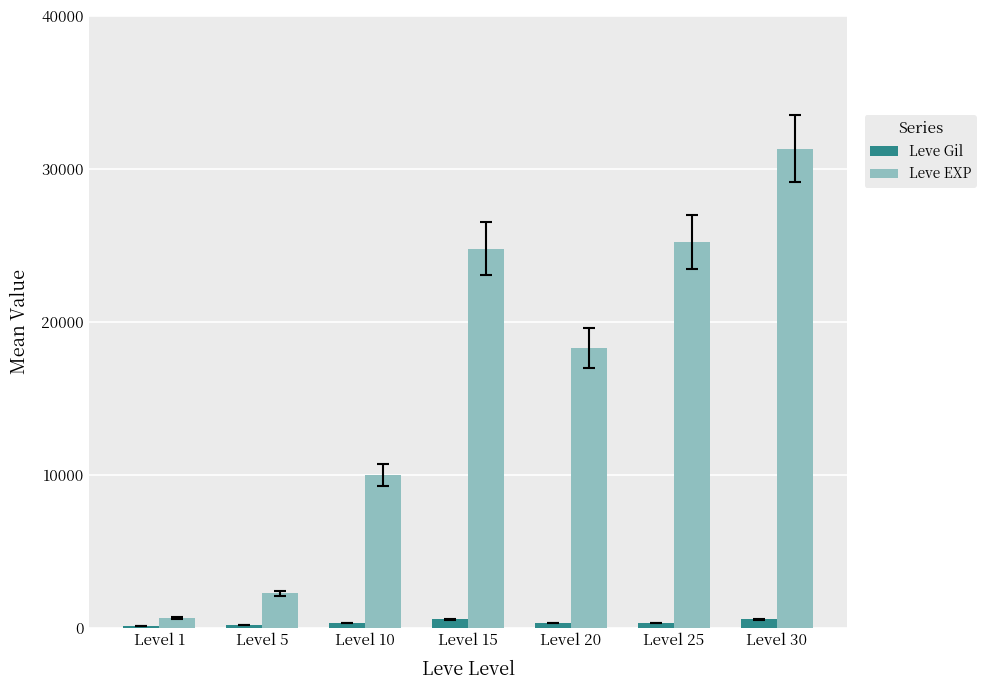

The Leve EXP series shows 24790 at Level 15. True or false?

True